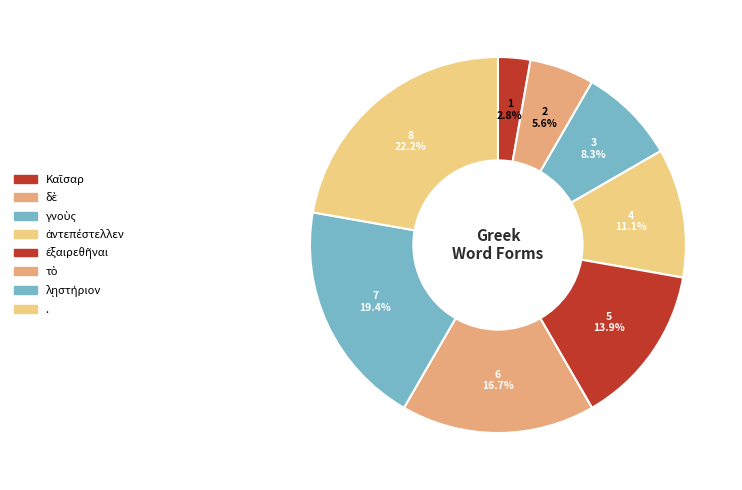

How many segments does this pie chart have?

8